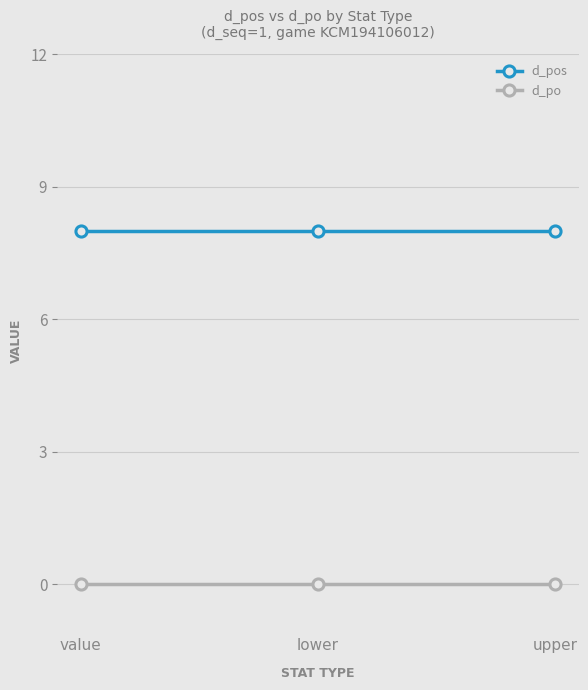

What is the difference between the highest and lowest values at upper?

8